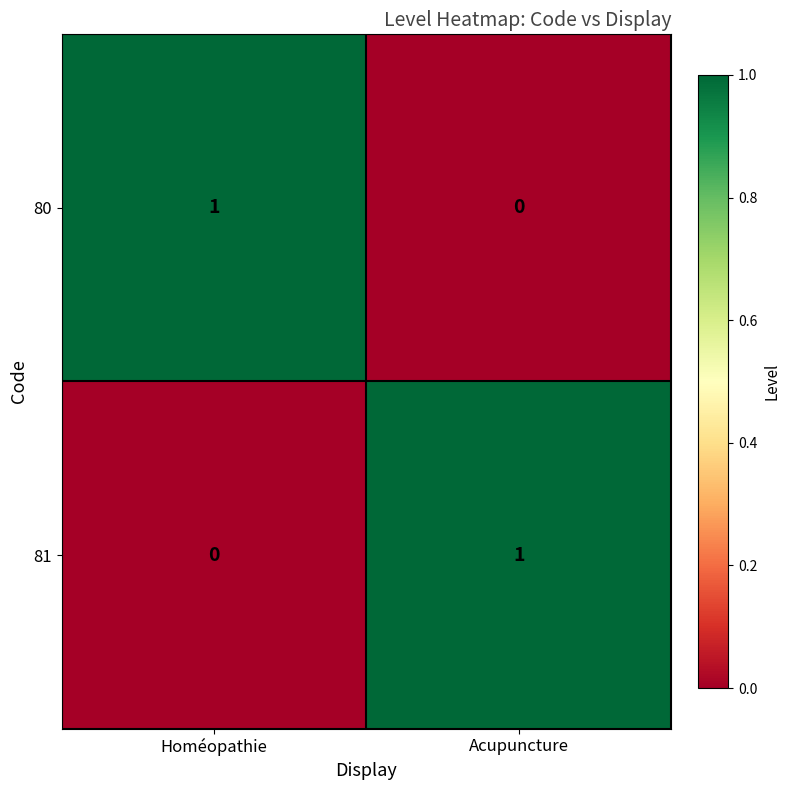

Reading right to left, transcribe all the data shown in this chart.

80: 0	1
81: 1	0